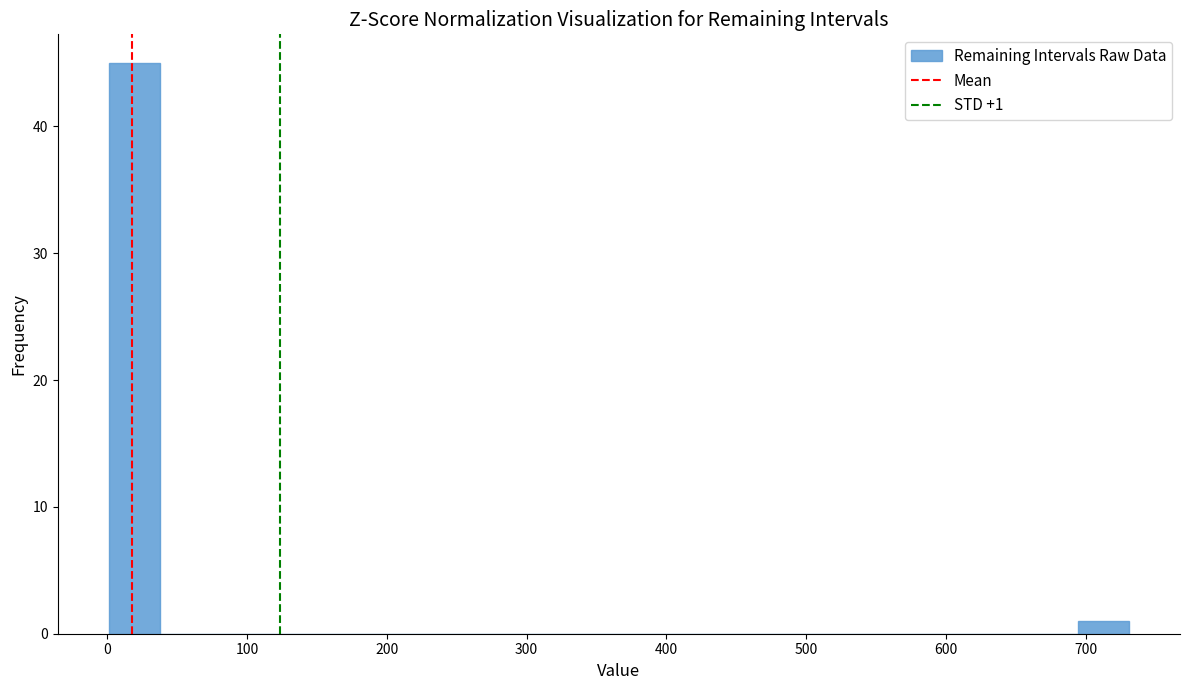

Read against the x-axis, roughly where is the centre of the tallest bar?

20